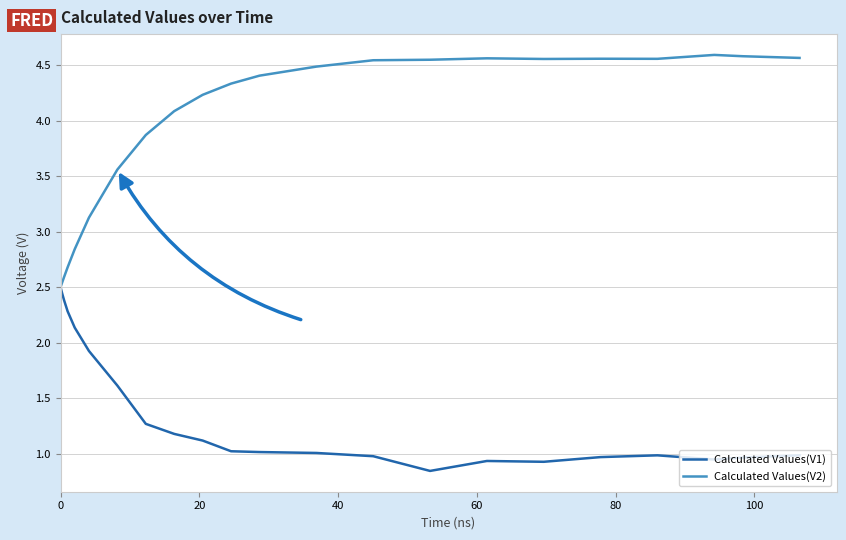

Which series has the largest total across all categories?

Calculated Values(V2)